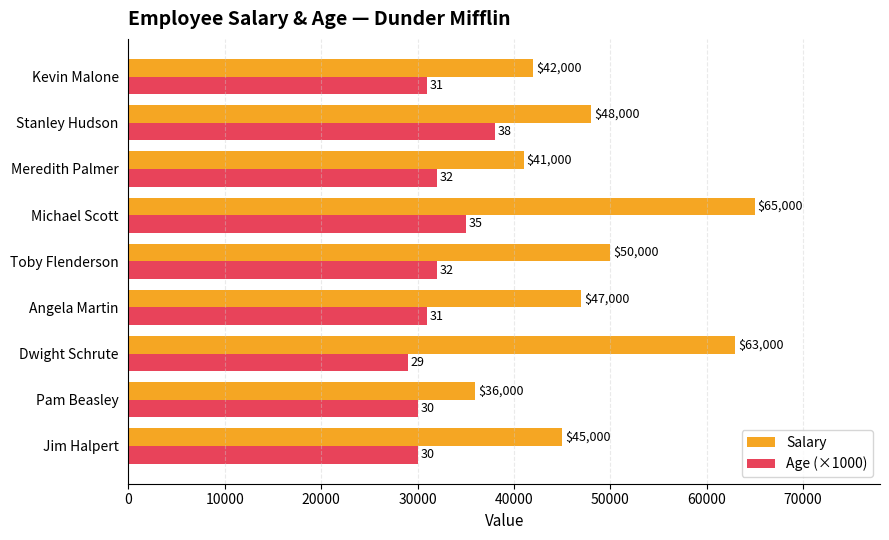

How many data points in Age (×1000) are less than 31000?

3